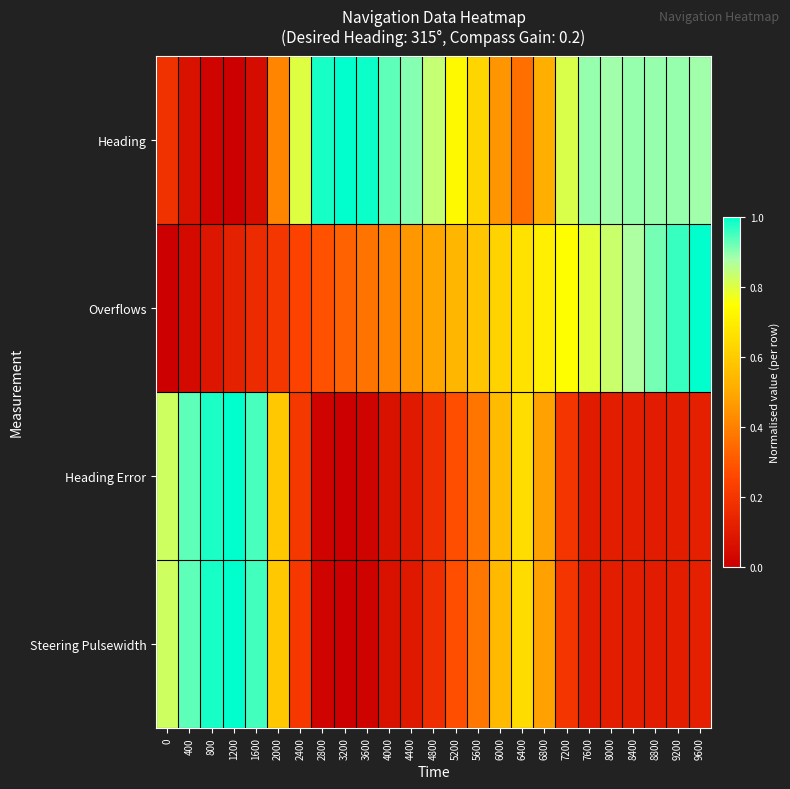

At how many categories does at least one series exceed 0?

25